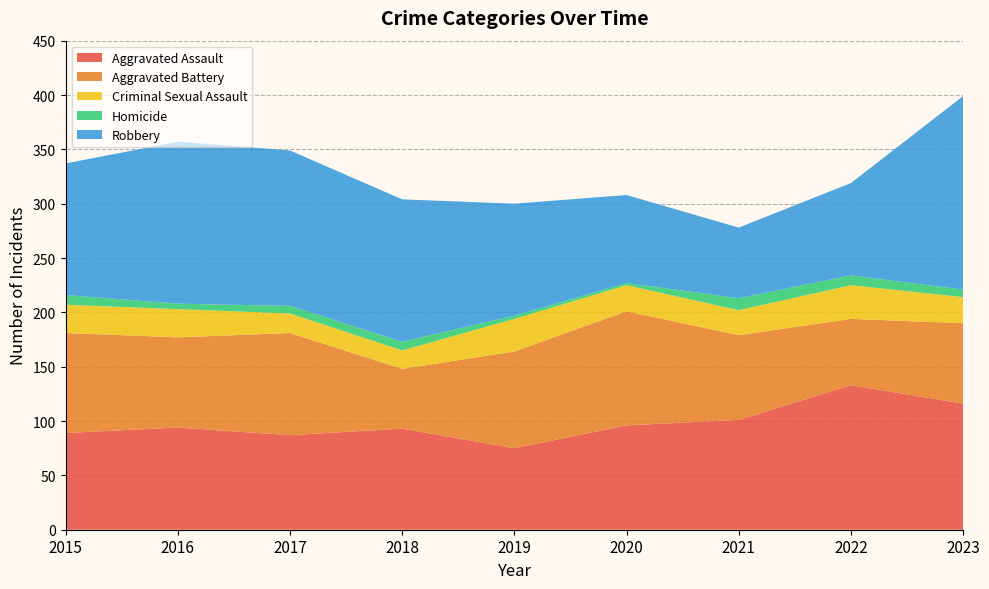

Reading right to left, transcribe all the data shown in this chart.

Aggravated Assault: 2023=116	2022=133	2021=101	2020=96	2019=75	2018=93	2017=87	2016=94	2015=89
Aggravated Battery: 2023=74	2022=61	2021=78	2020=105	2019=89	2018=55	2017=94	2016=83	2015=92
Criminal Sexual Assault: 2023=24	2022=31	2021=23	2020=24	2019=30	2018=17	2017=18	2016=26	2015=26
Homicide: 2023=7	2022=9	2021=11	2020=2	2019=3	2018=8	2017=7	2016=5	2015=9
Robbery: 2023=178	2022=85	2021=65	2020=81	2019=103	2018=131	2017=143	2016=149	2015=121